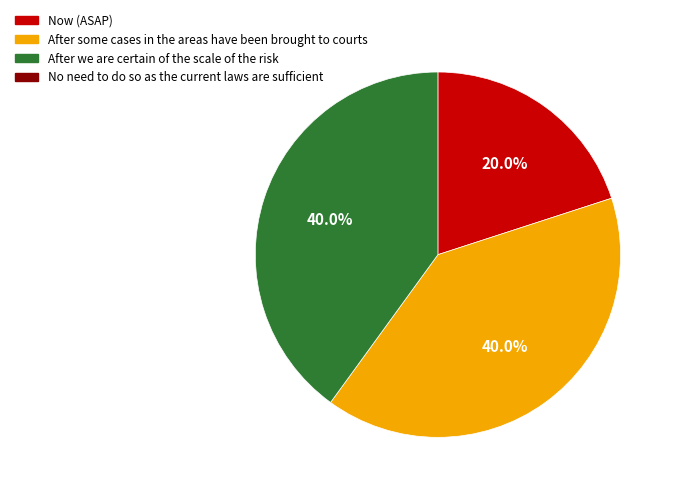

Is there a majority slice in this chart?

No